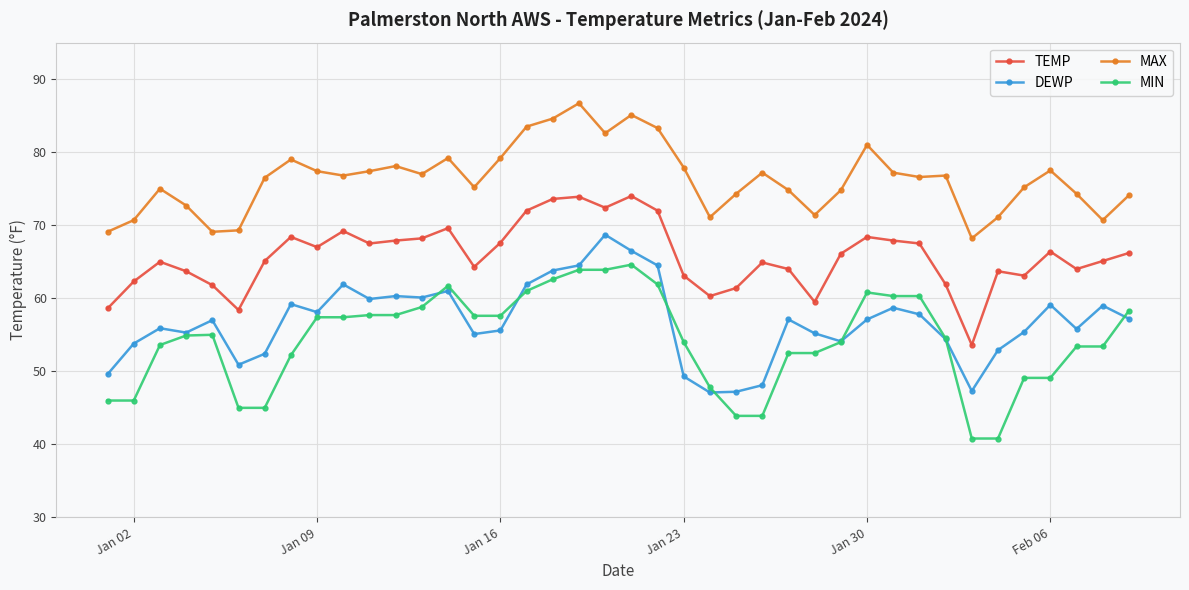

What is the highest value of the DEWP series?

68.7